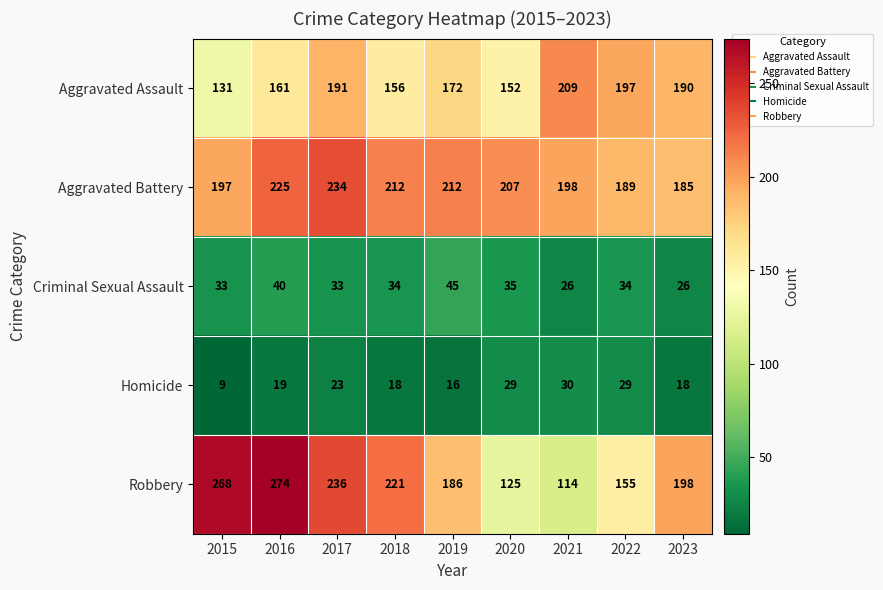

How many series are shown in this chart?

5